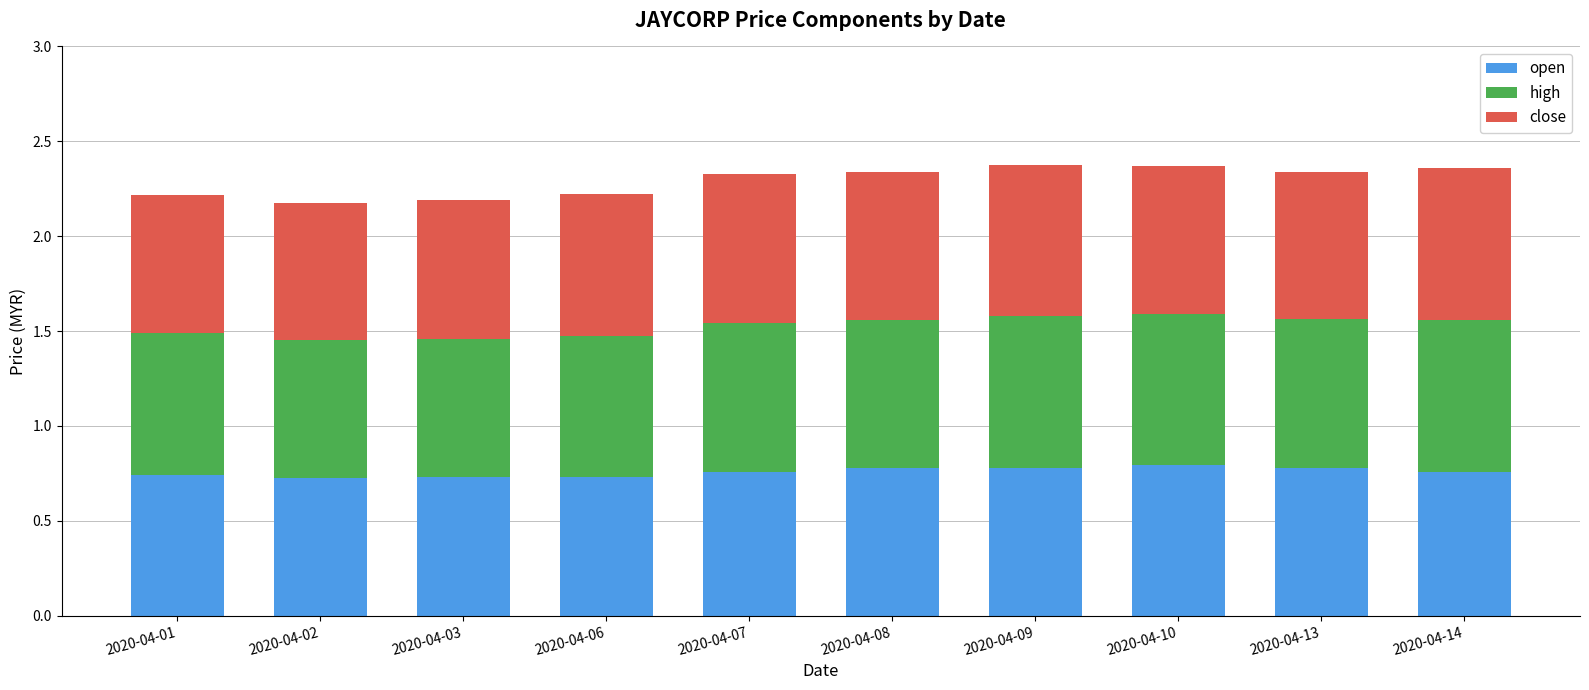

The open series shows 1.4 at 2020-04-10. True or false?

False